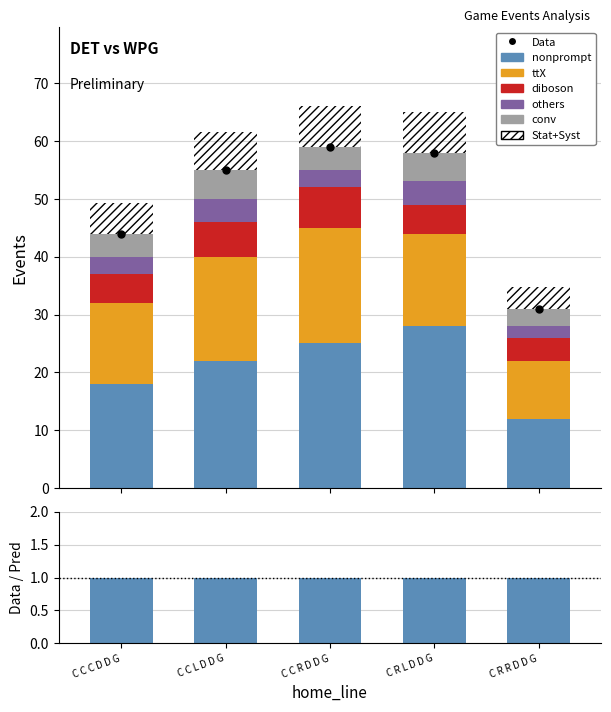

Rank the series at C R R D D G from lowest to highest value.

others, conv, diboson, ttX, nonprompt